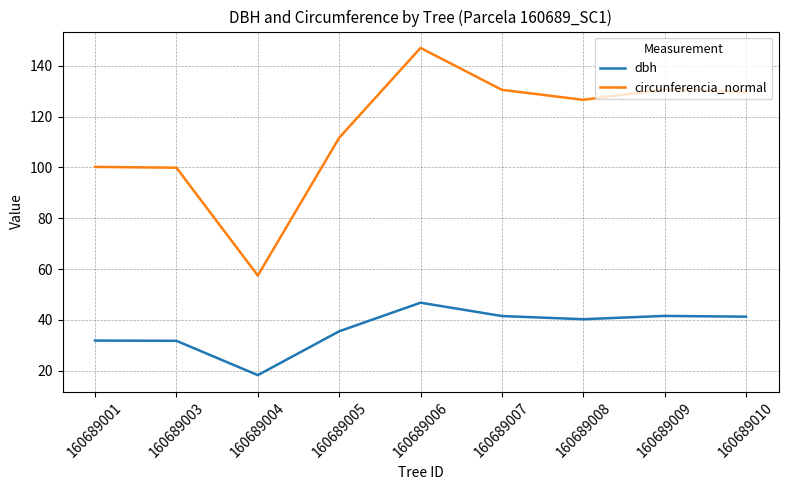

At 160689007, list the series in order from largest to smallest.

circunferencia_normal, dbh